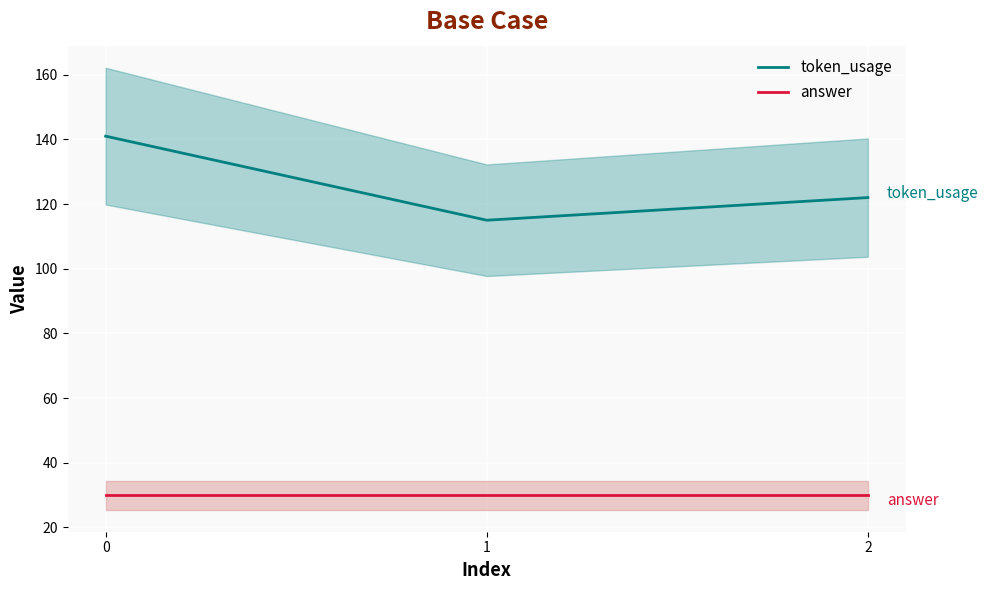

Rank the categories by token_usage value from highest to lowest.

0, 2, 1